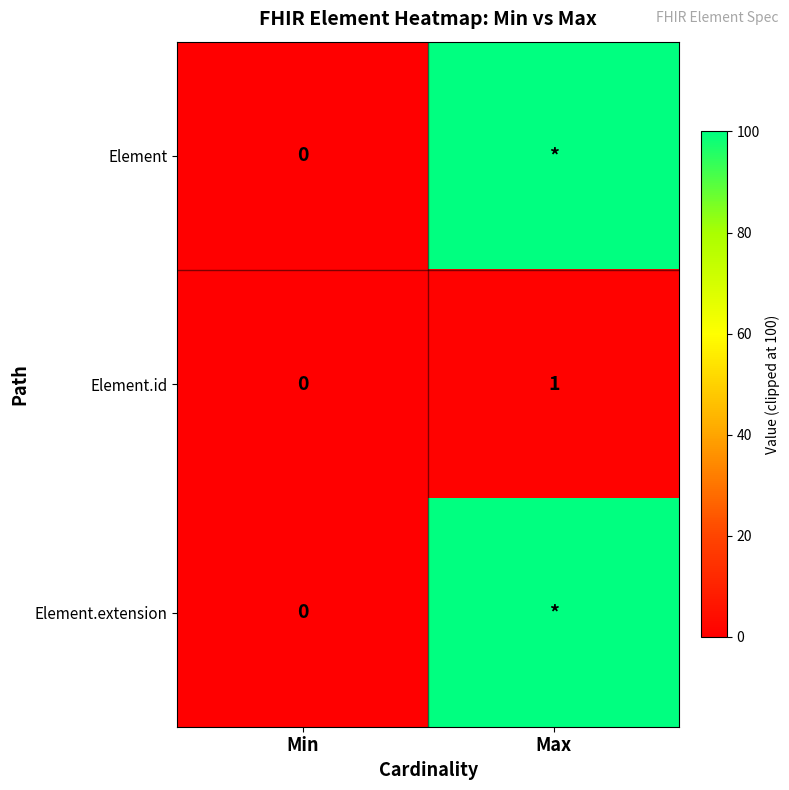

Which series has the largest range (max minus min)?

Element